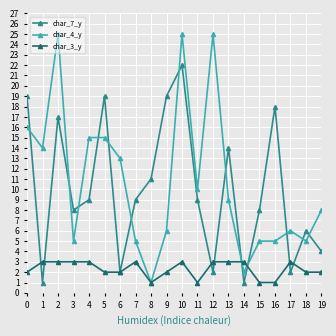

What is the sum of all char_7_y values?

200